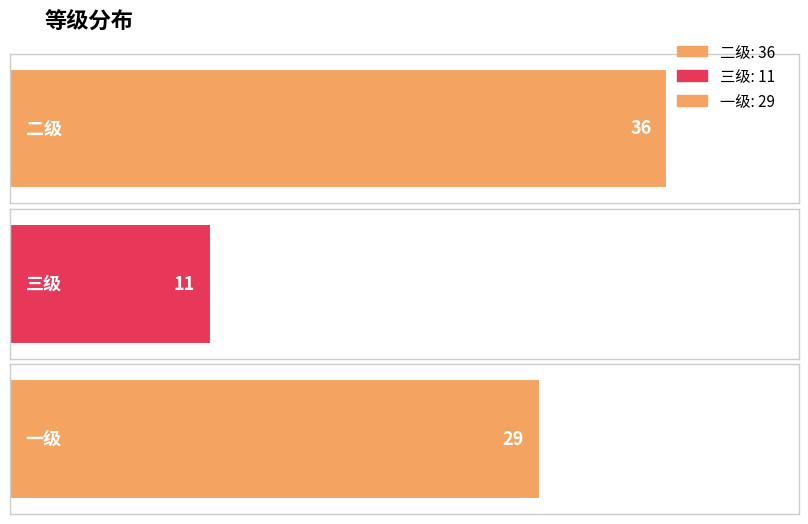

True or false: the data shows 55 at 二级.

False